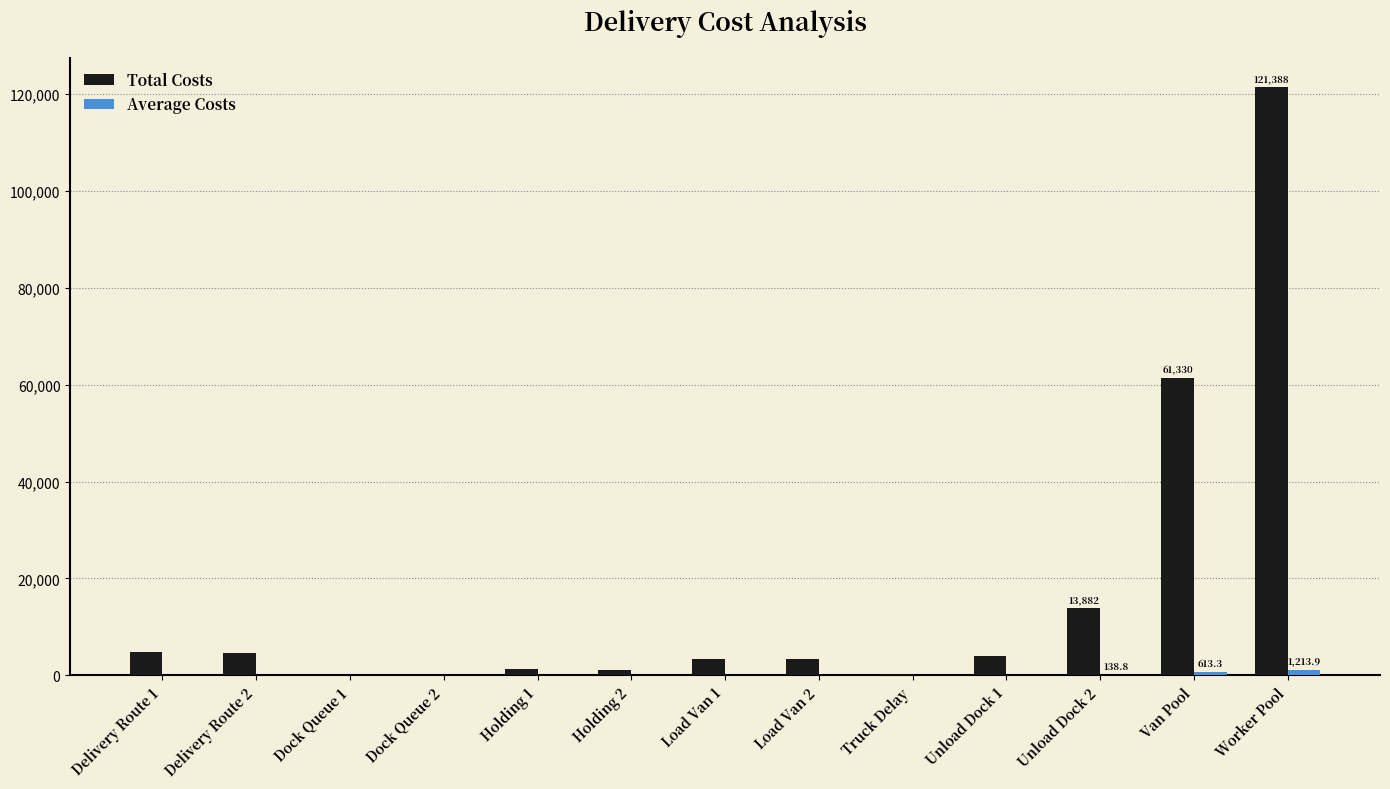

What is the approximate value of Total Costs at Load Van 1?

3312.0